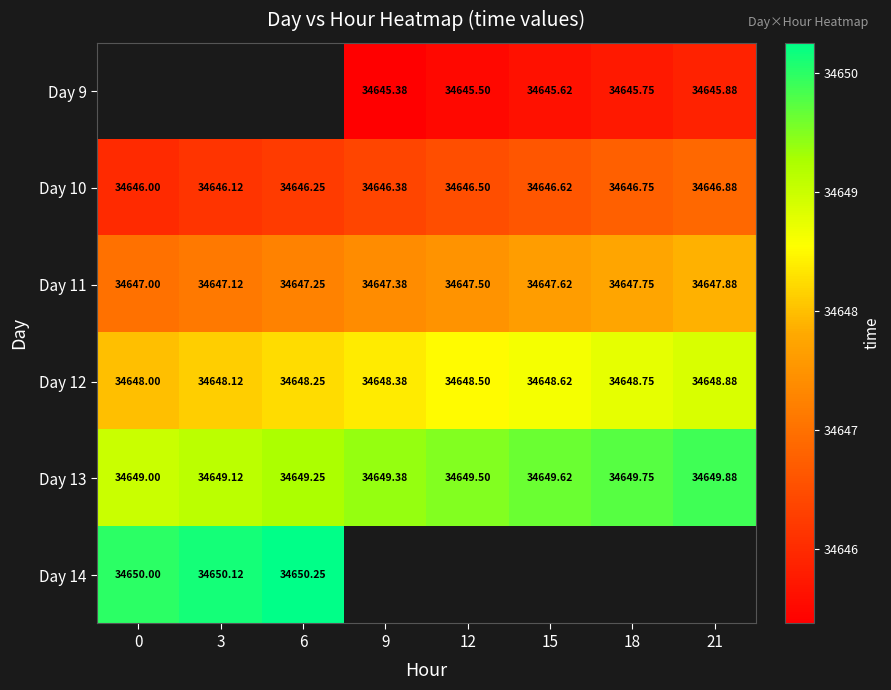

How many data points in Day 13 are above 34649?

7